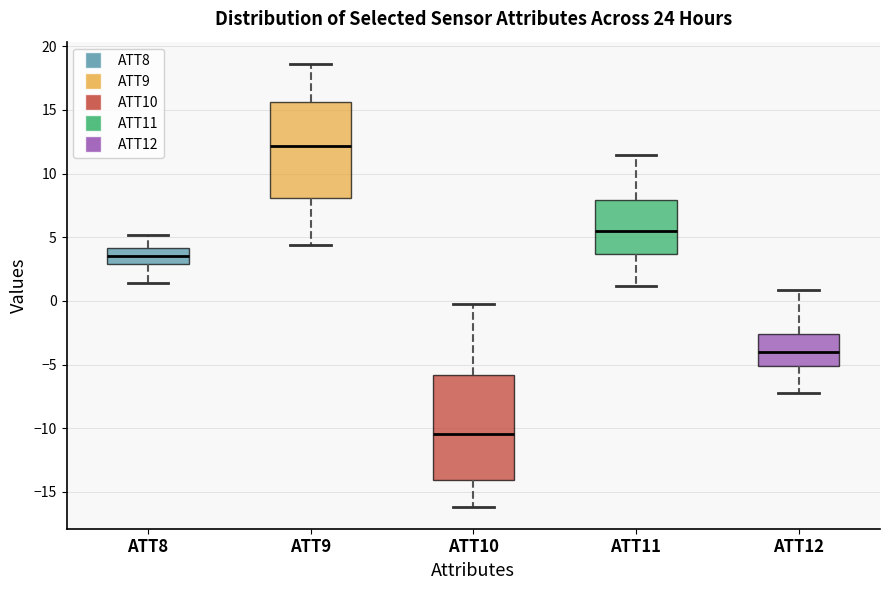

Where does the lower whisker of the box for ATT9 end on the y-axis? The values are not printed on the chart, so give them approximately, as read against the axis.

4.5